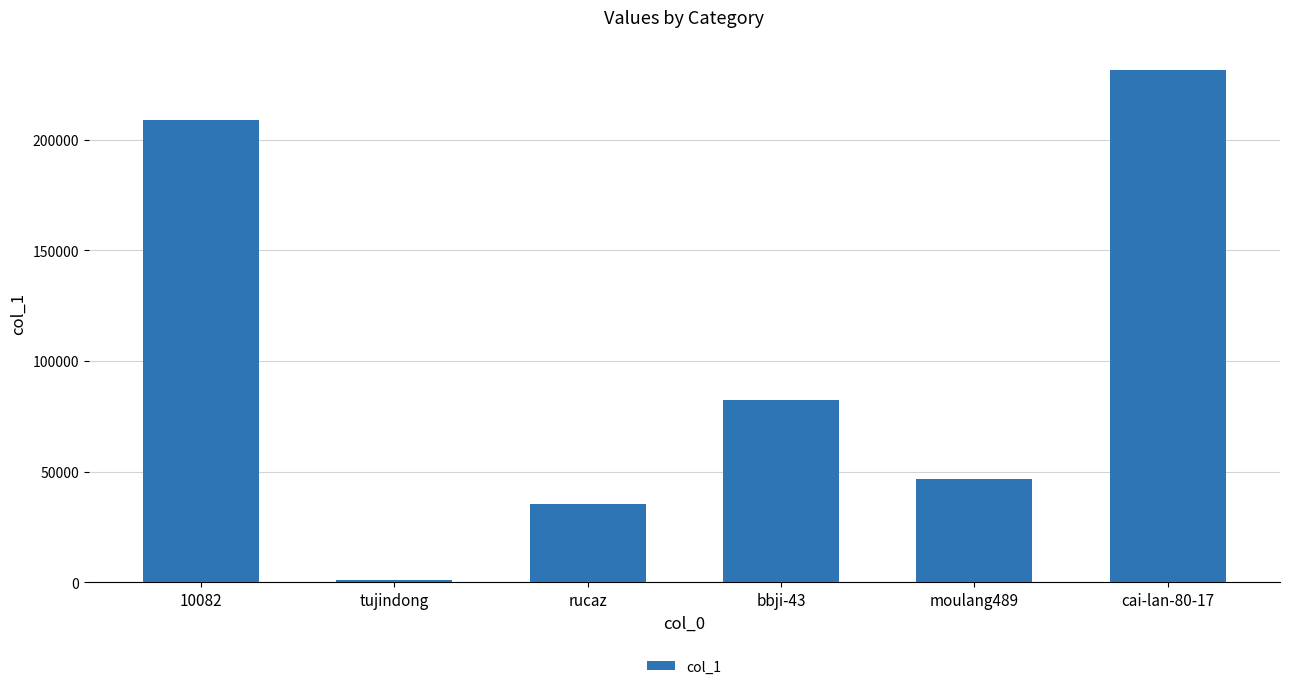

What is the label of the 6th bar from the right?

10082